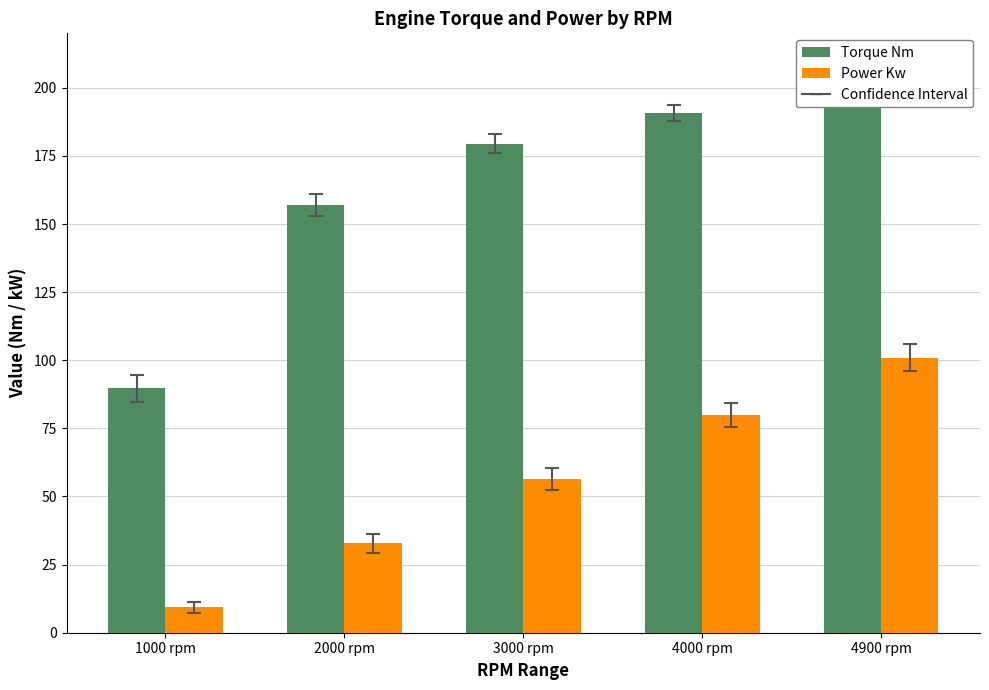

Reading left to right, what are all the values shown in this chart?

Torque Nm: 89.7	157.1	179.5	190.7	196.9
Power Kw: 9.4	32.9	56.4	79.9	101.0